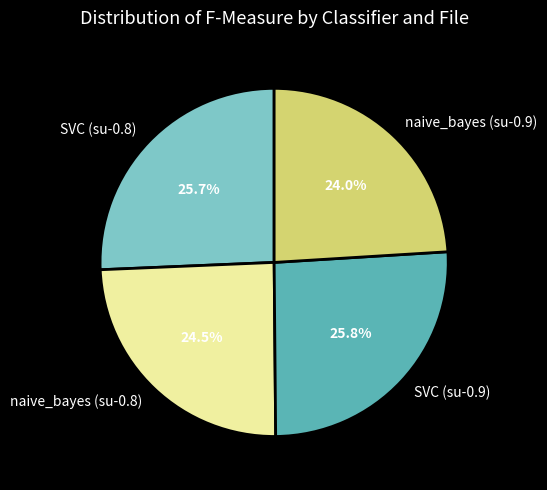

Does naive_bayes (su-0.9) represent more than half of the total?

No